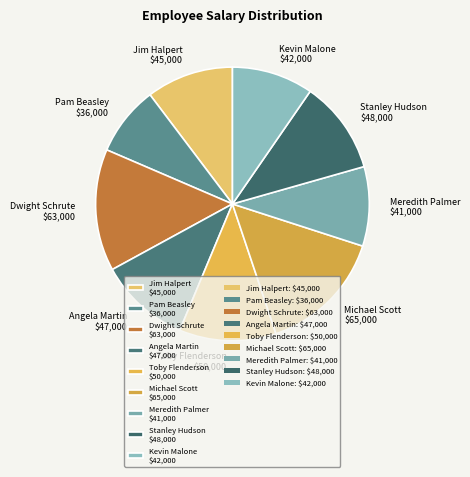

Combined, do Angela Martin and Meredith Palmer account for over 50%?

No